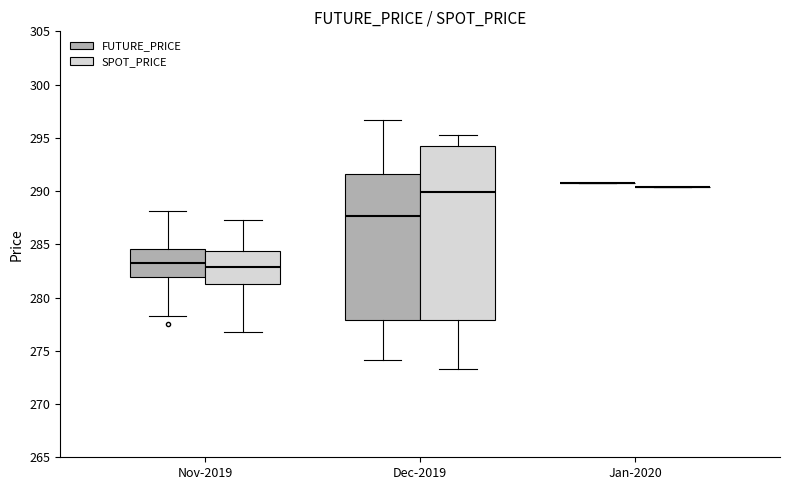

Which box is the tallest, from its lower edge to its upper edge?

Dec-2019 (SPOT_PRICE)